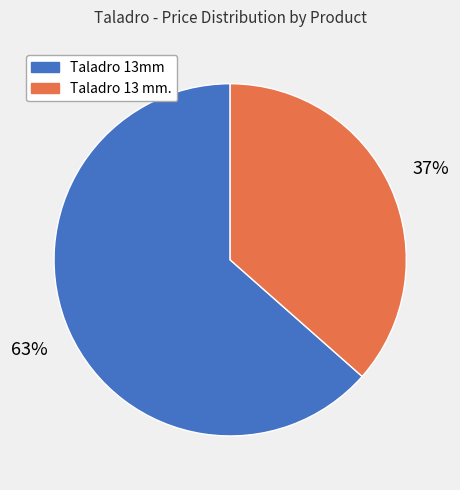

How many segments does this pie chart have?

2